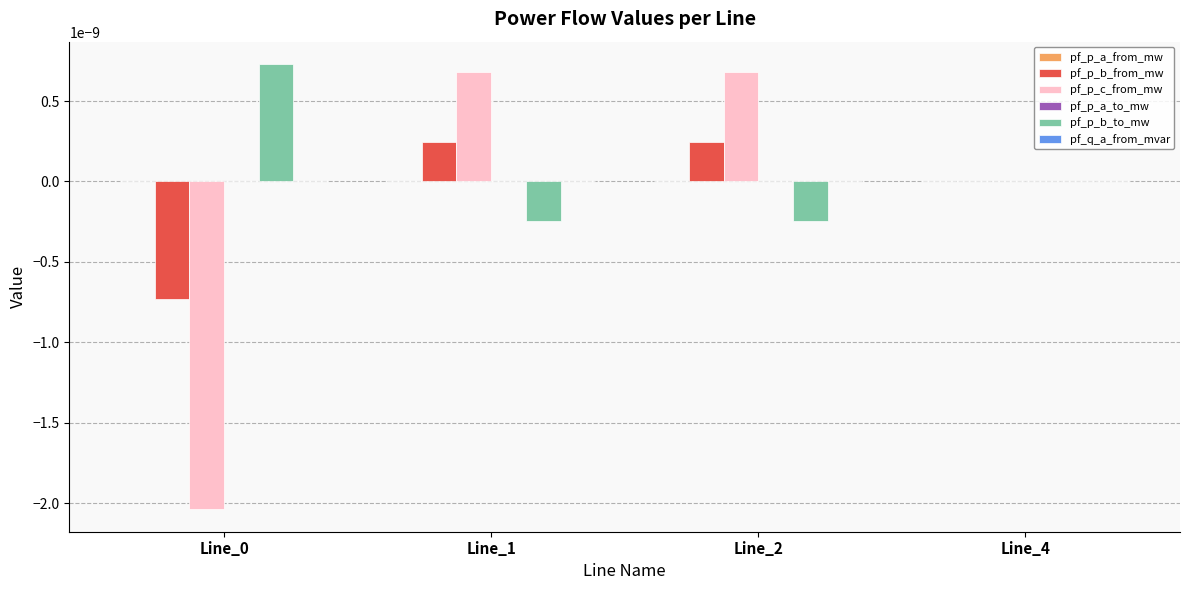

Where is pf_p_b_from_mw nearest to the value 0?

Line_4